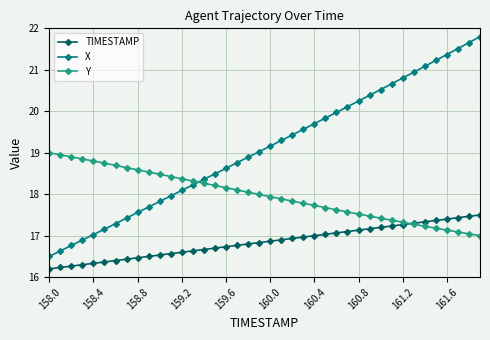

What is the sum of all X values?

764.5